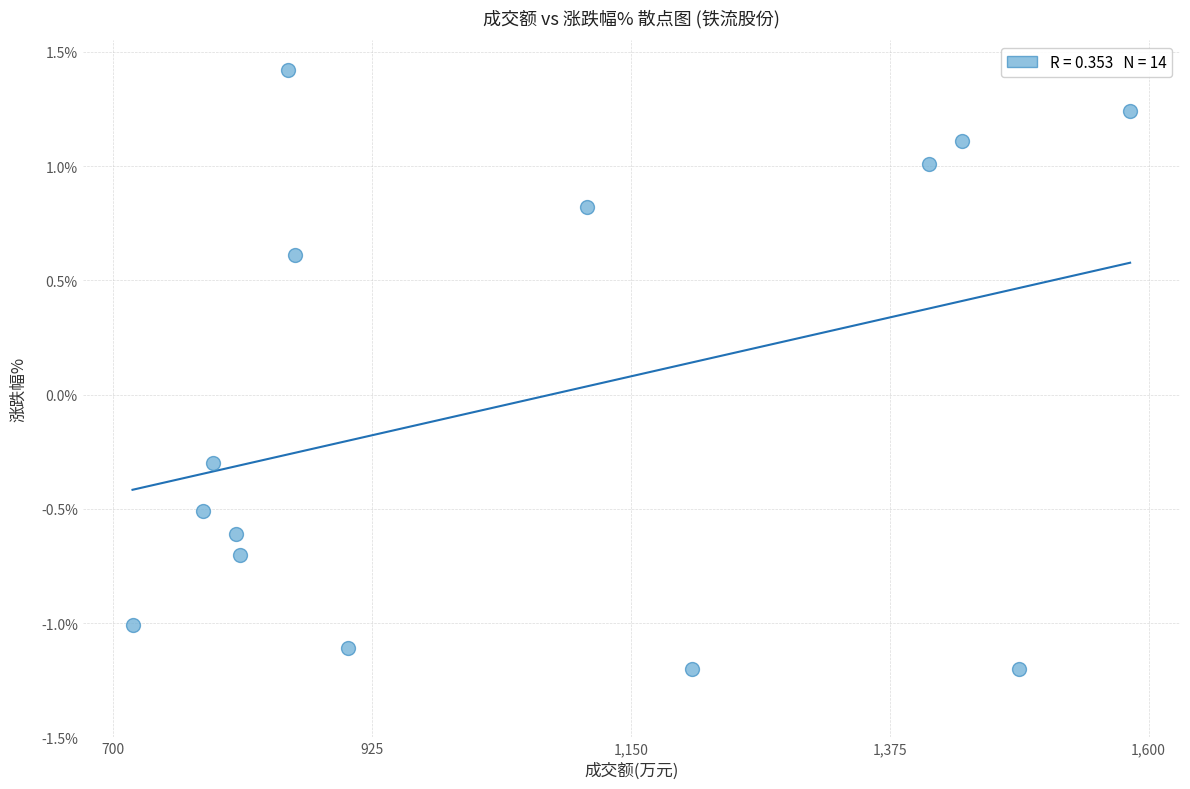

What Y value in the scatter plot is closest to 0?

-0.3